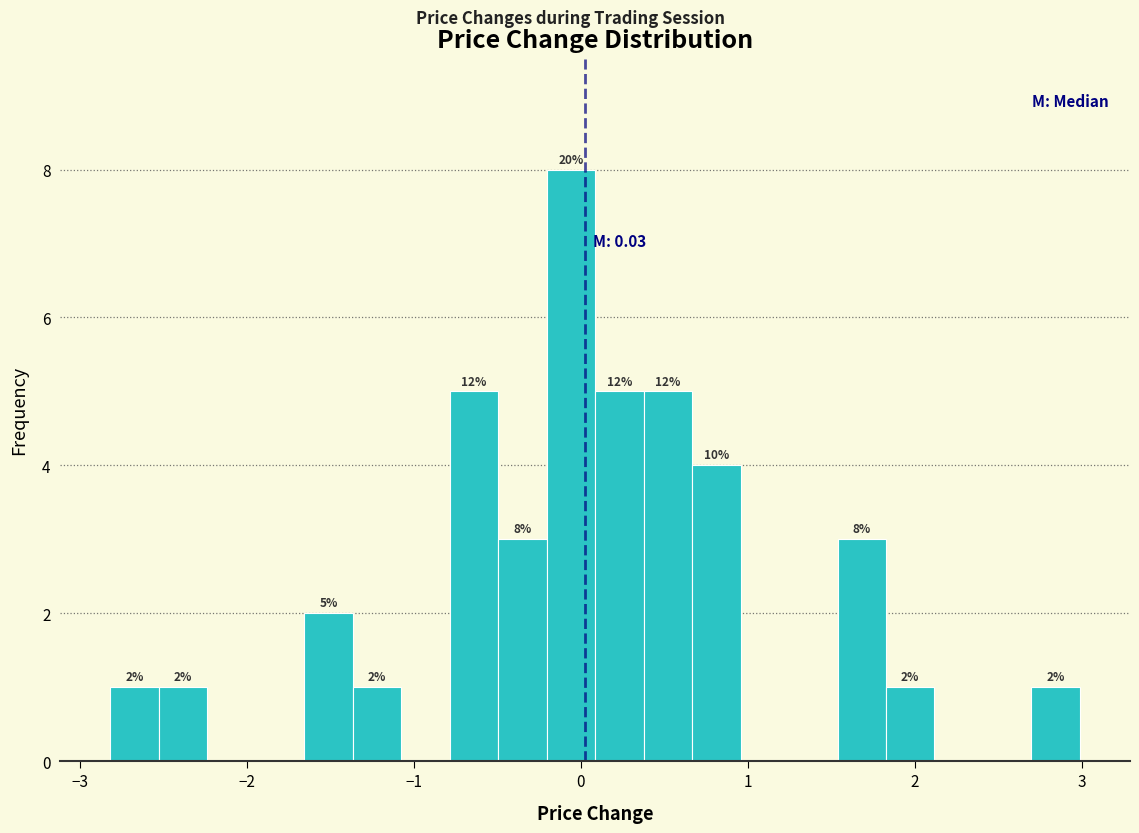

Around what value on the x-axis is the tallest bar? Give the approximate position of its centre, as read against the axis.

-0.1